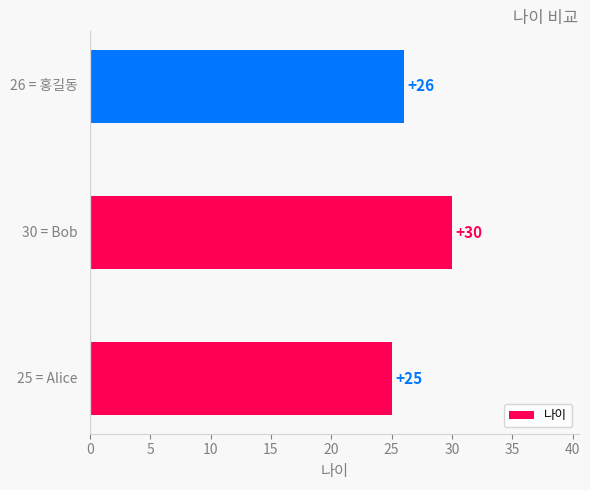

Are the bars horizontal?

Yes